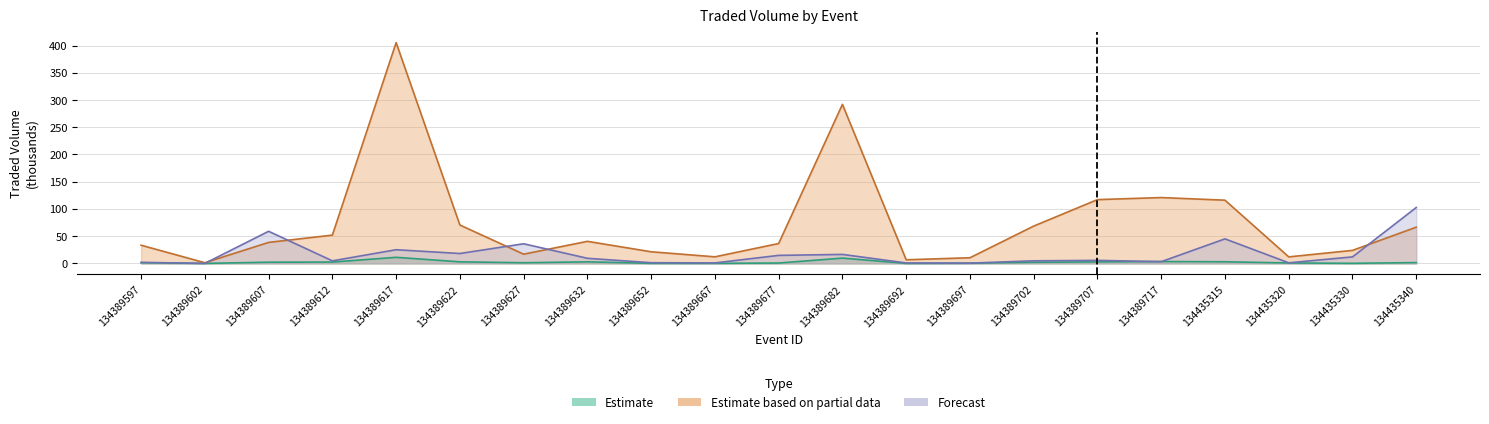

The MORNINGTRADEDVOL series shows 13.8 at 134389682. True or false?

False